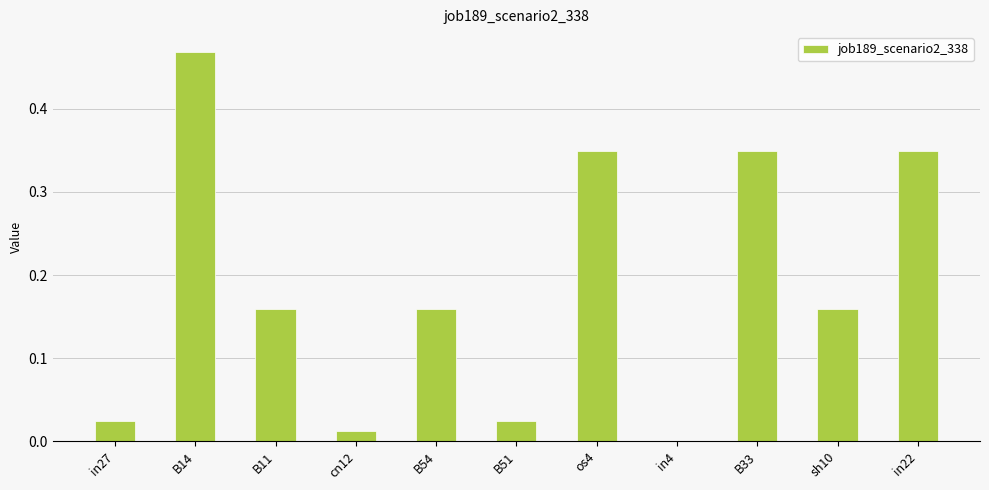

What is the sum of all values?

2.1